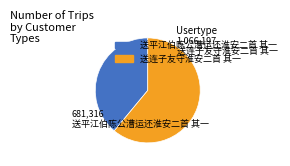

Which category has the biggest portion of the pie?

送连子友守淮安二首 其一